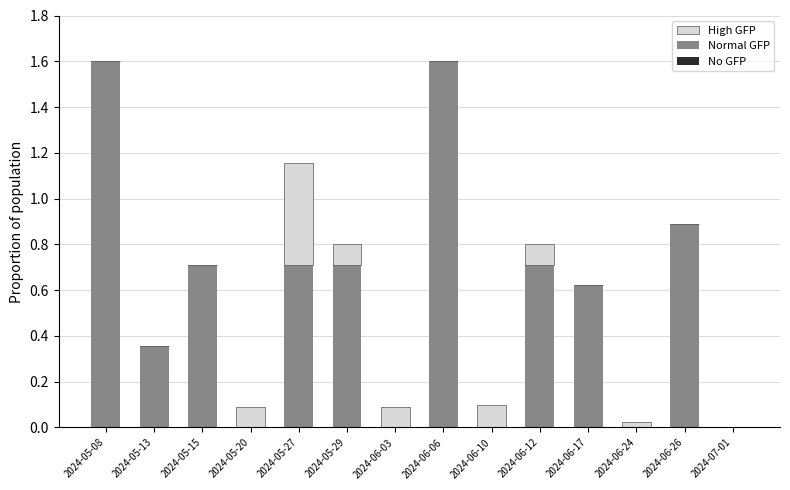

The value of Normal GFP at 2024-06-24 is 0.0. True or false?

True